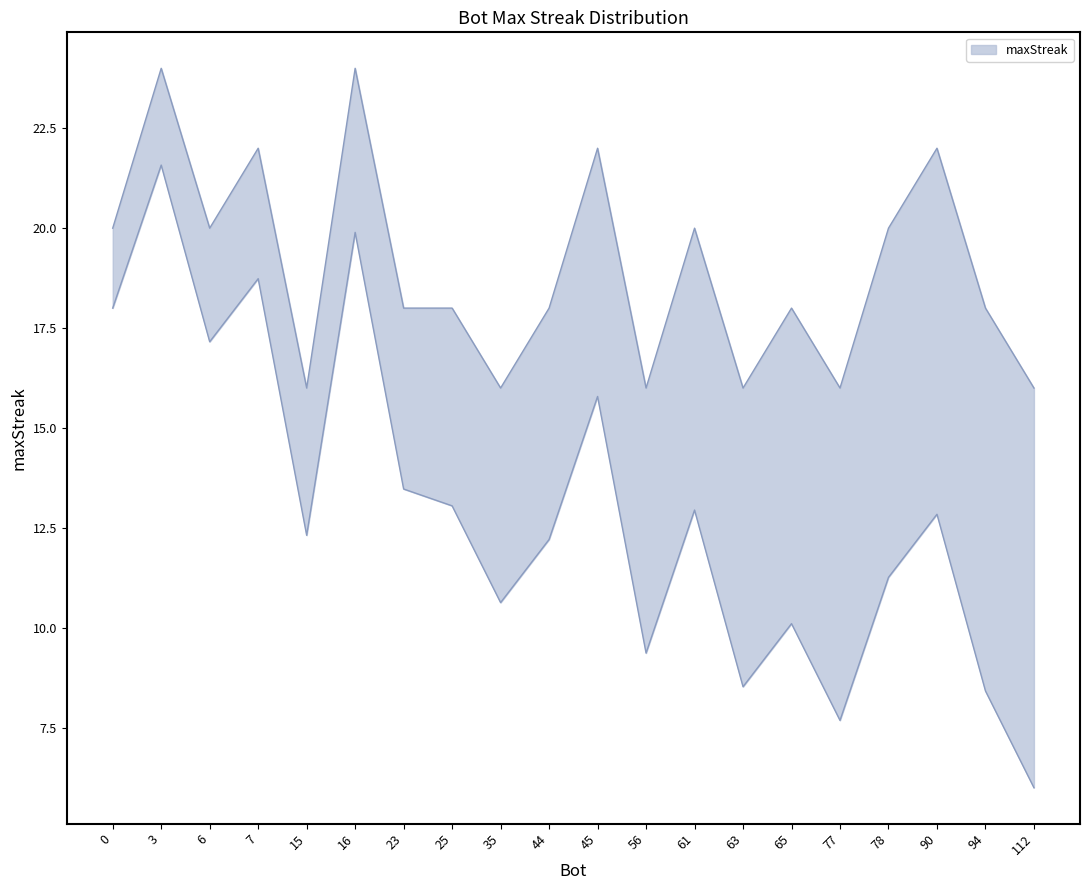

True or false: there are more than 0 points higher than both neighbors.

True